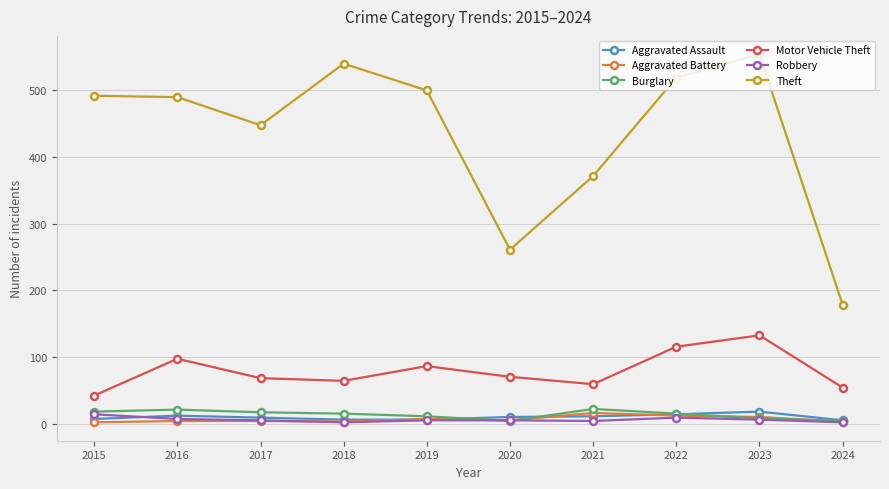

Is the value of Aggravated Battery at 2023 greater than the value of Robbery at 2017?

Yes